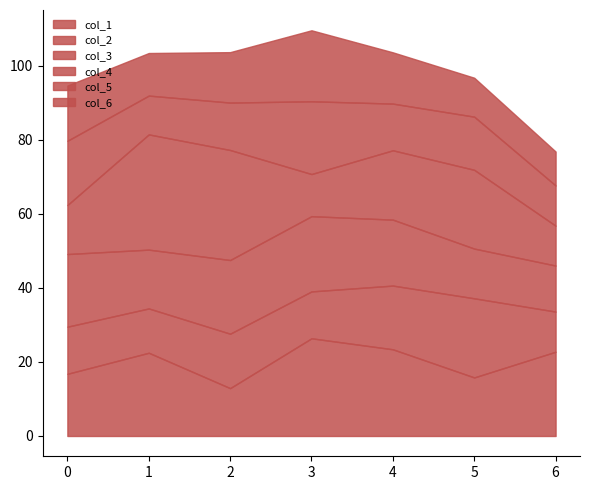

At which label is col_5 closest to 15?

5